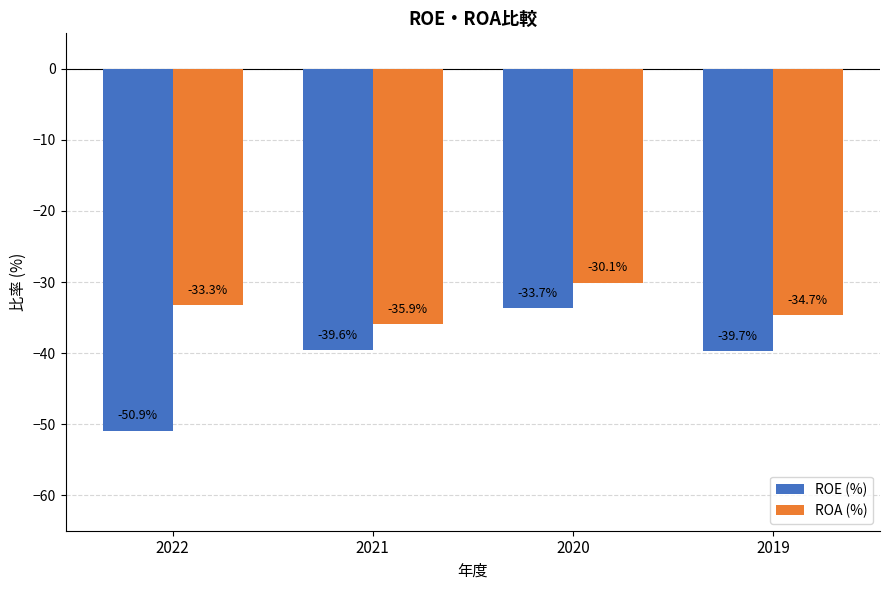

Reading left to right, transcribe all the data shown in this chart.

ROE (%): -50.9	-39.6	-33.7	-39.7
ROA (%): -33.3	-35.9	-30.1	-34.7